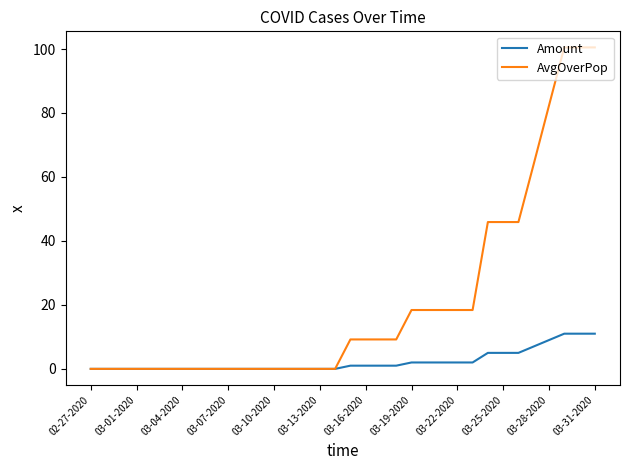

List the series in order of their overall mean, lowest first.

Amount, AvgOverPop